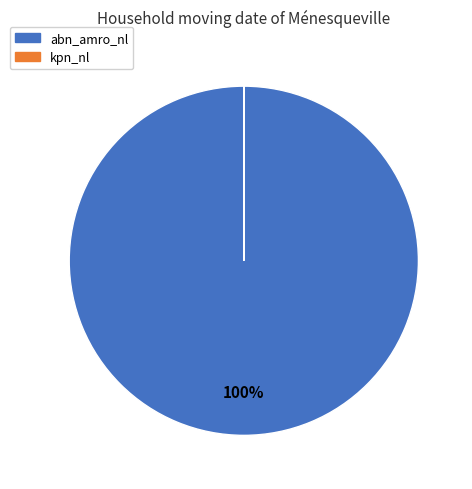

What is the largest slice in the pie chart?

abn_amro_nl